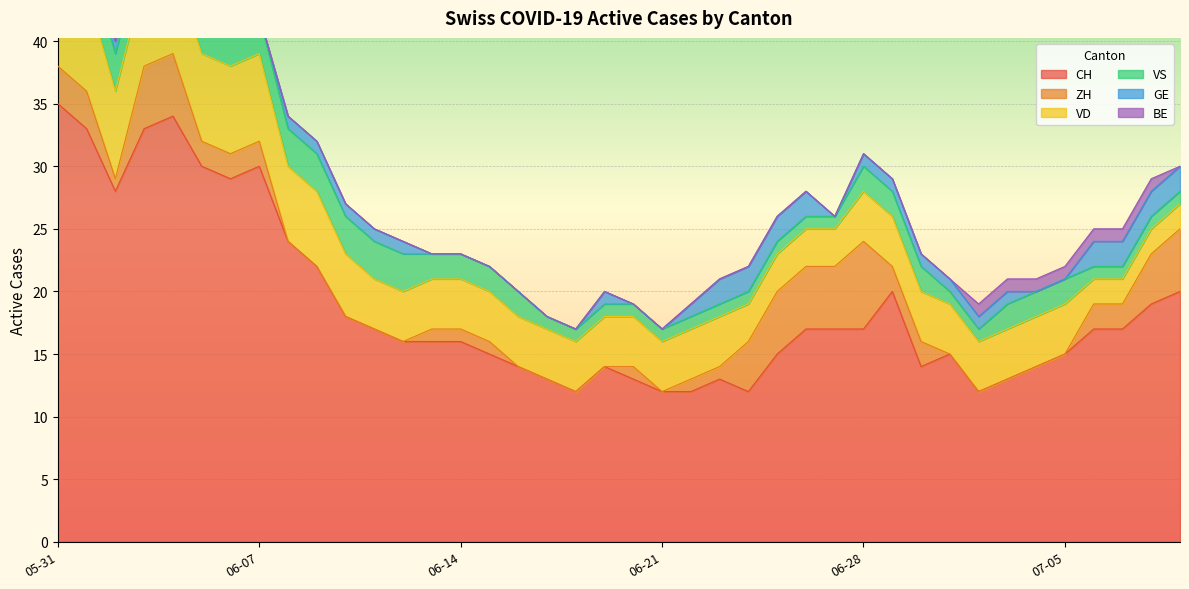

Which series has the widest spread of values?

CH